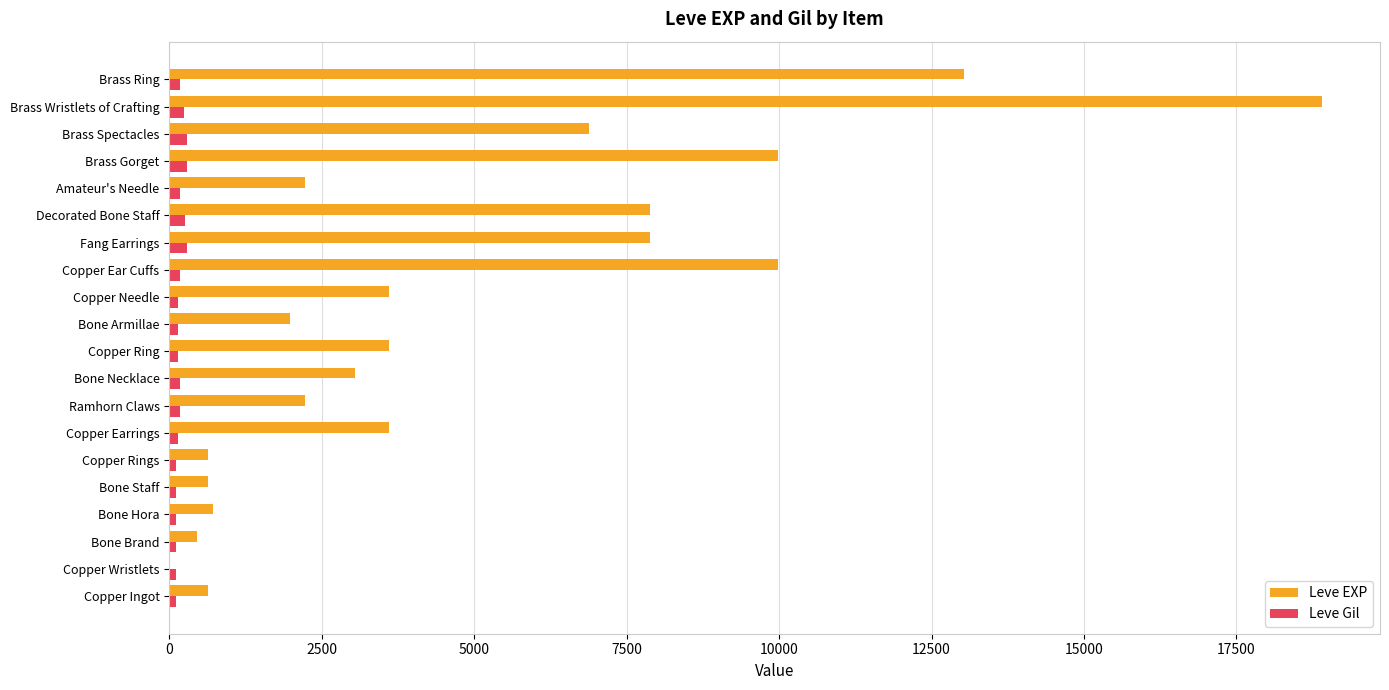

The value of Leve EXP at Bone Necklace is 3040. True or false?

True